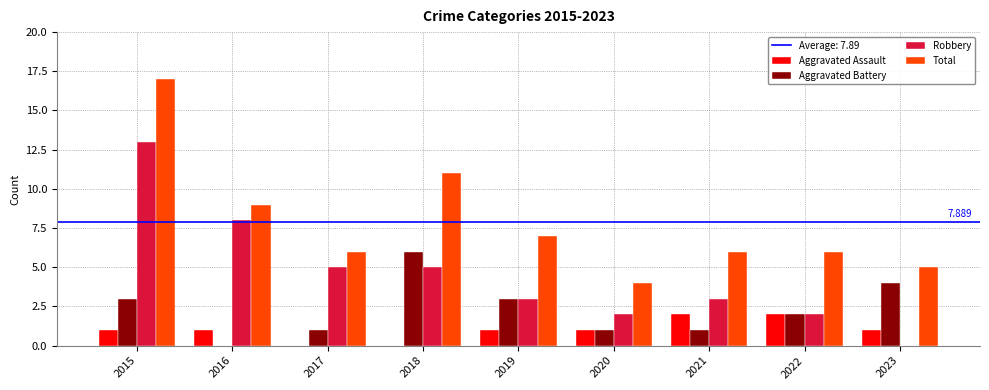

Is the value of Aggravated Assault at 2018 greater than the value of Aggravated Battery at 2021?

No